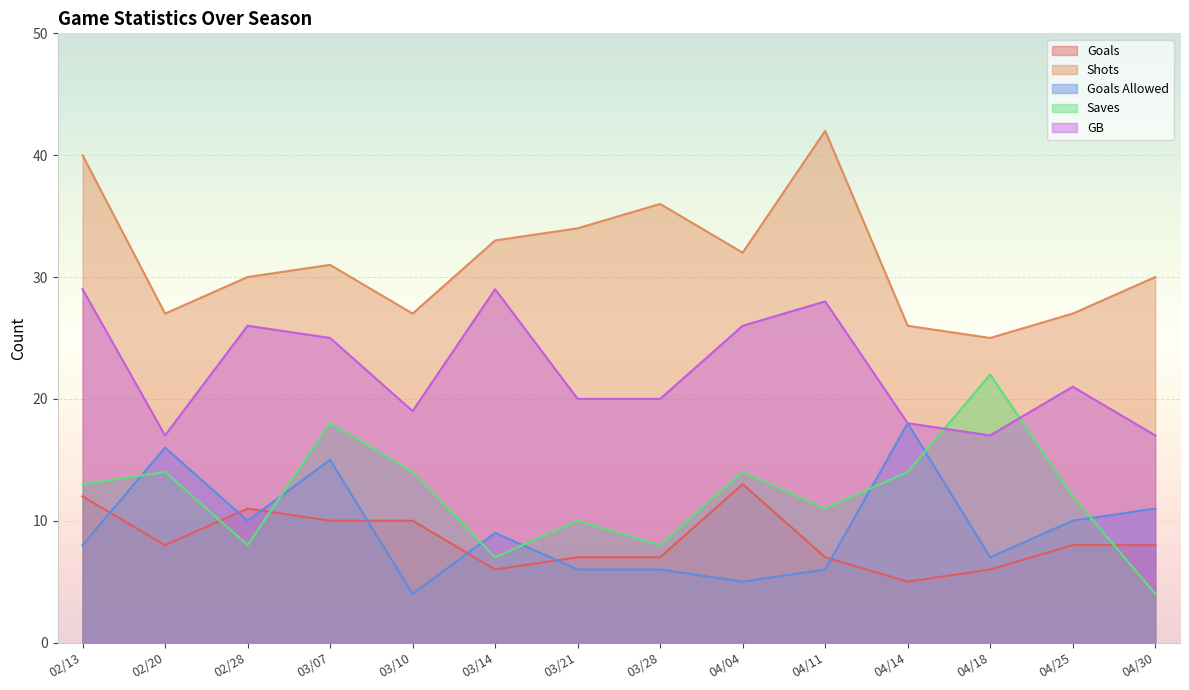

What is the value of the Shots point at the 3rd from the left?

30